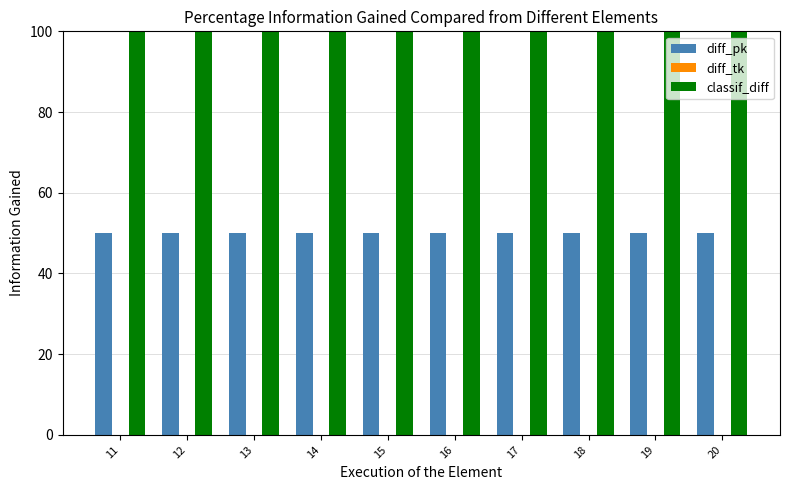

The value of classif_diff at 11 is 100. True or false?

True